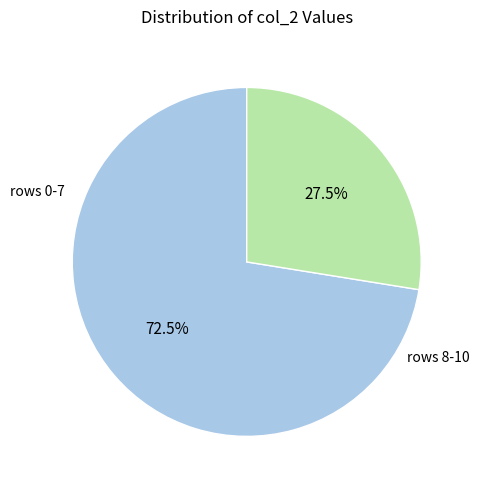

Is there any slice that represents more than half of the pie?

Yes